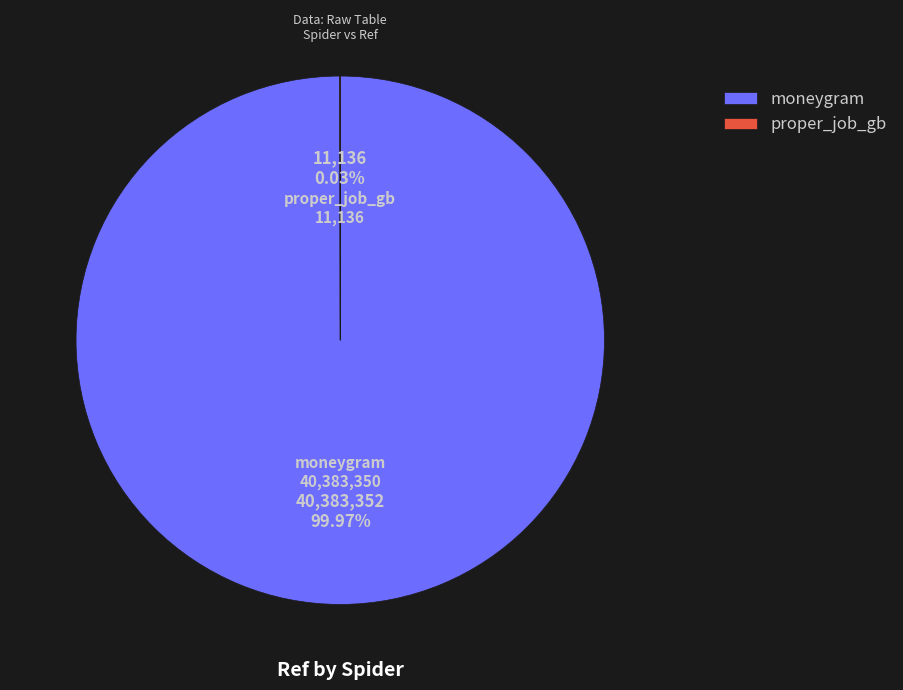

Which category has the biggest portion of the pie?

moneygram